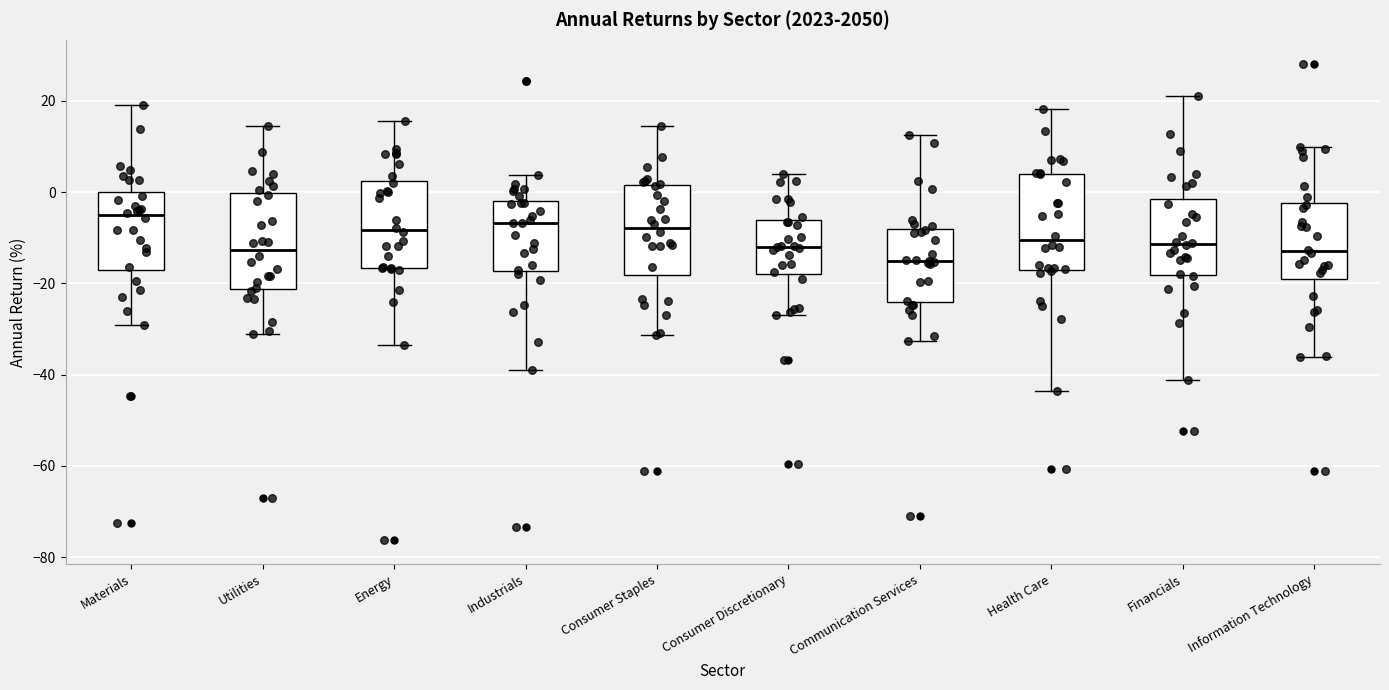

Reading left to right, read every box against the y-axis: the position of its median line, the range the box covers, and the ends of its whiskers. The values are not printed on the chart, so give them approximately, as read against the axis.

Materials: median -6, box -18 to 0, whiskers -30 to 20
Utilities: median -12, box -22 to 0, whiskers -32 to 14
Energy: median -8, box -16 to 2, whiskers -34 to 16
Industrials: median -6, box -18 to -2, whiskers -38 to 4
Consumer Staples: median -8, box -18 to 2, whiskers -32 to 14
Consumer Discretionary: median -12, box -18 to -6, whiskers -26 to 4
Communication Services: median -14, box -24 to -8, whiskers -32 to 12
Health Care: median -10, box -16 to 4, whiskers -44 to 18
Financials: median -12, box -18 to -2, whiskers -42 to 20
Information Technology: median -12, box -20 to -2, whiskers -36 to 10